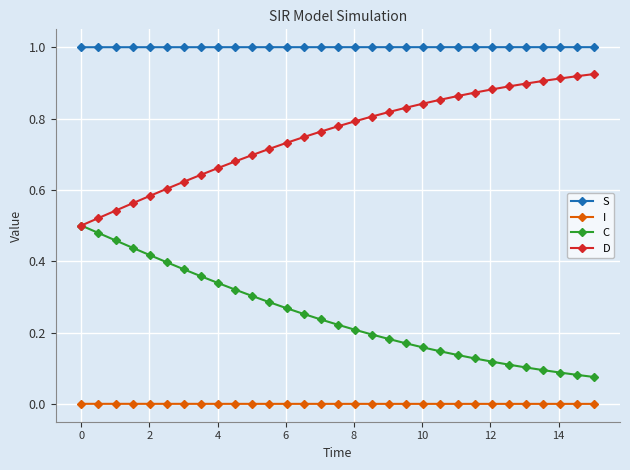

Which series has the largest total across all categories?

S